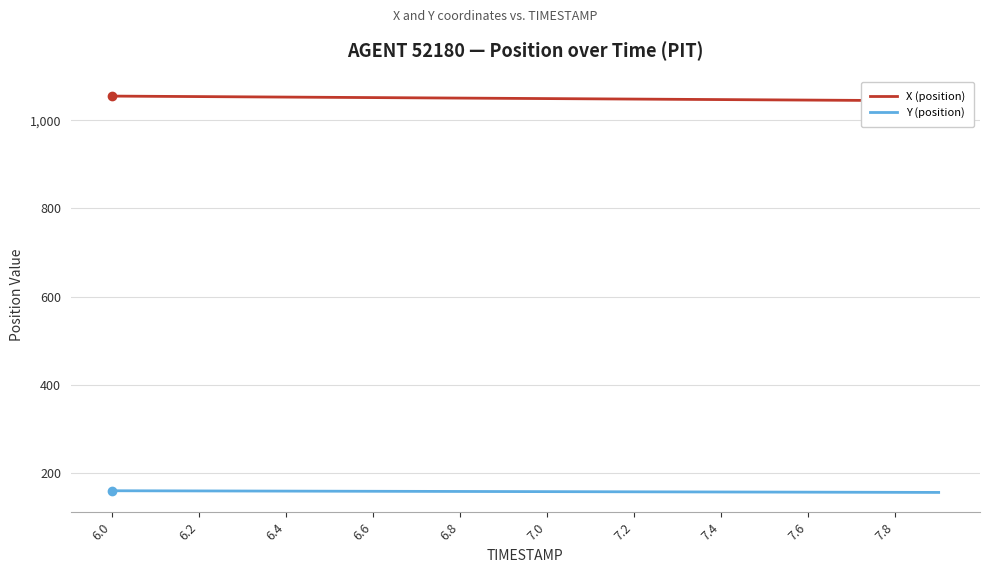

What is the highest value of the Y (position) series?

160.0